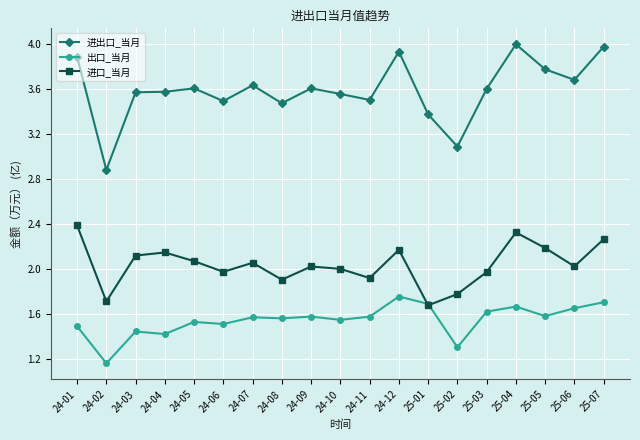

True or false: 出口_当月 has a value of 1.6 at 24-11.

True